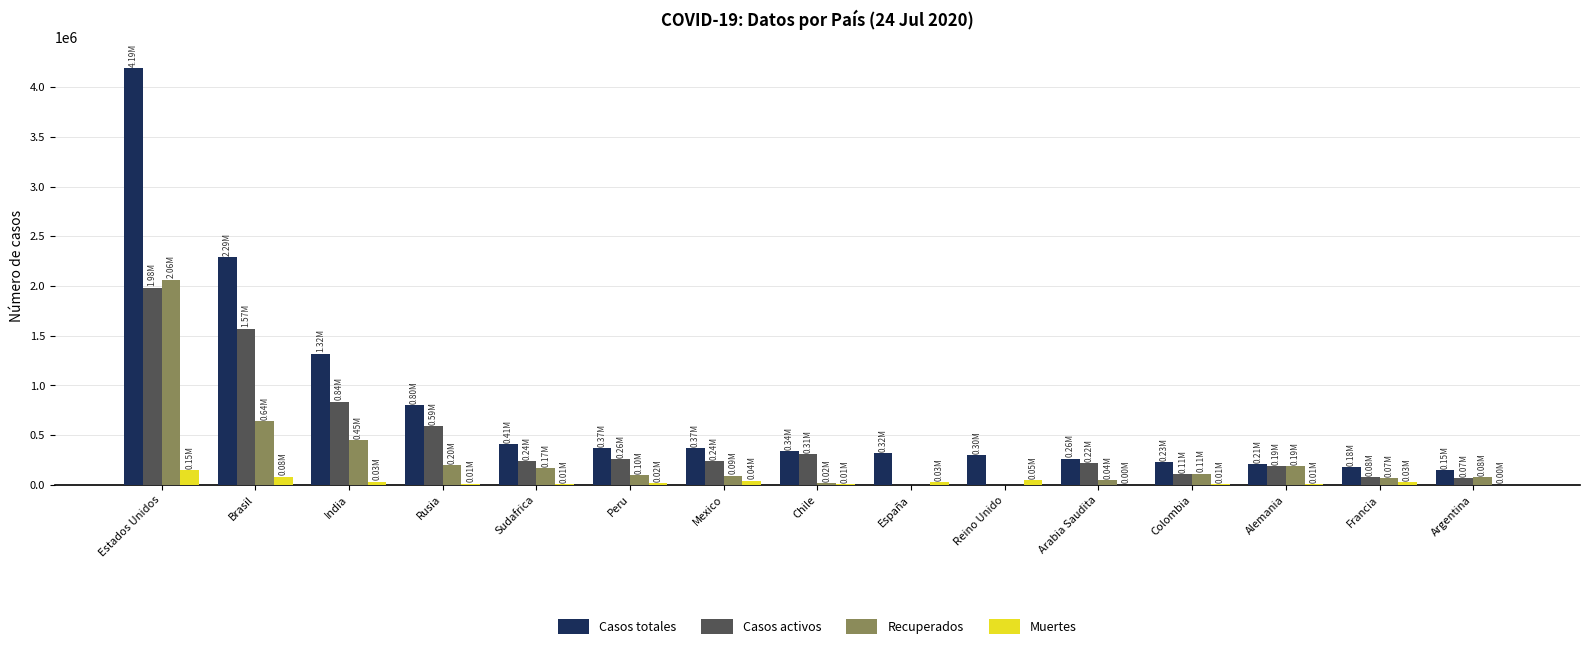

What is the sum of all Muertes values?

477037